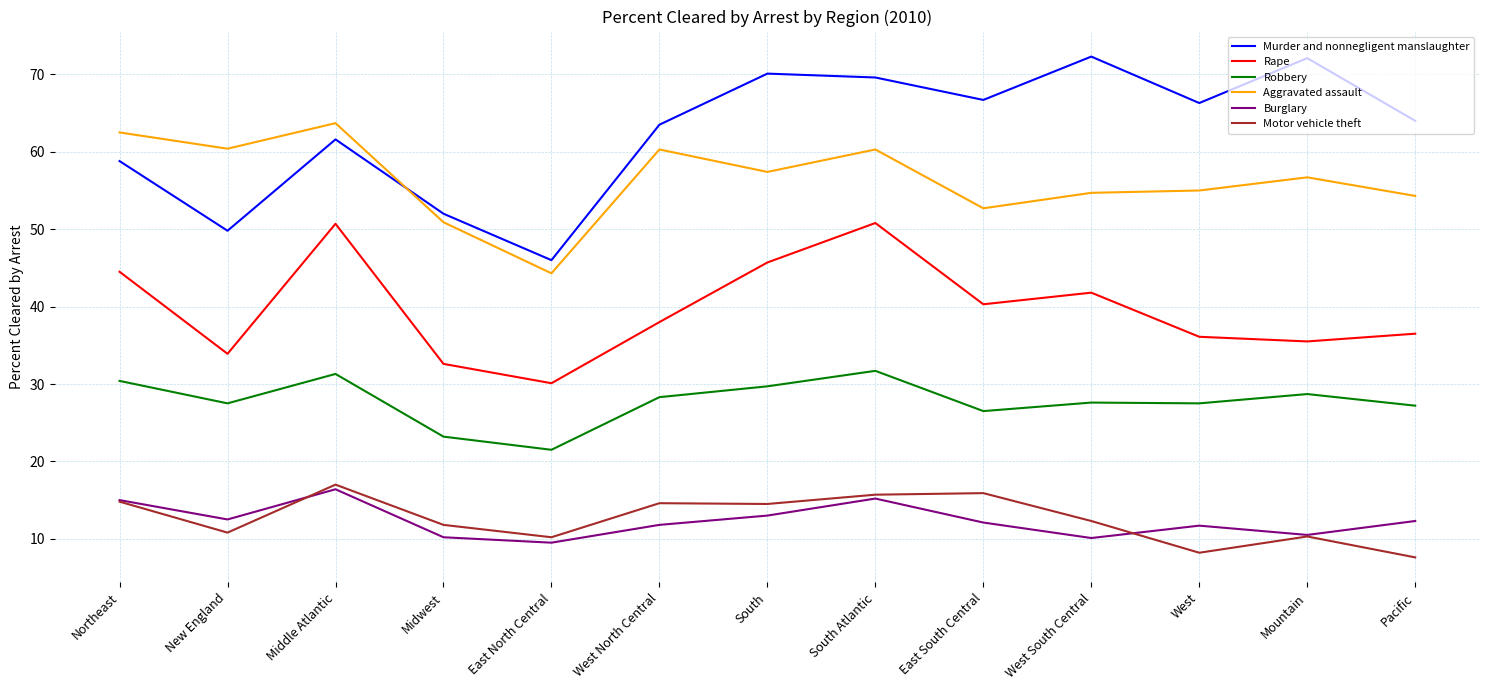

Where is Murder and nonnegligent manslaughter nearest to the value 59?

Northeast